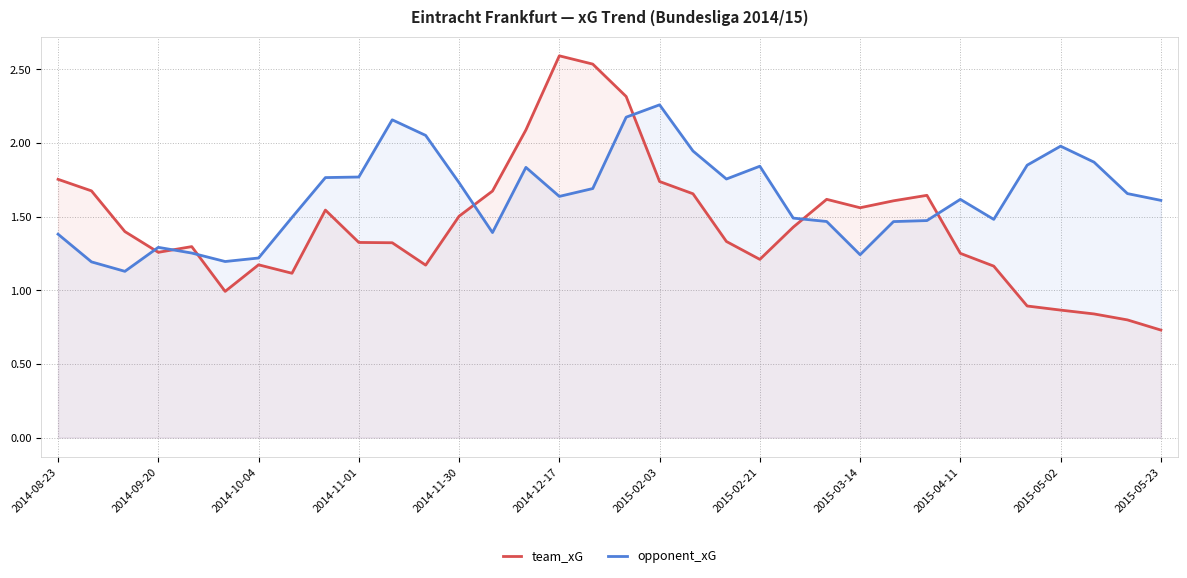

How many interior local peaks does the opponent_xG series have?

7